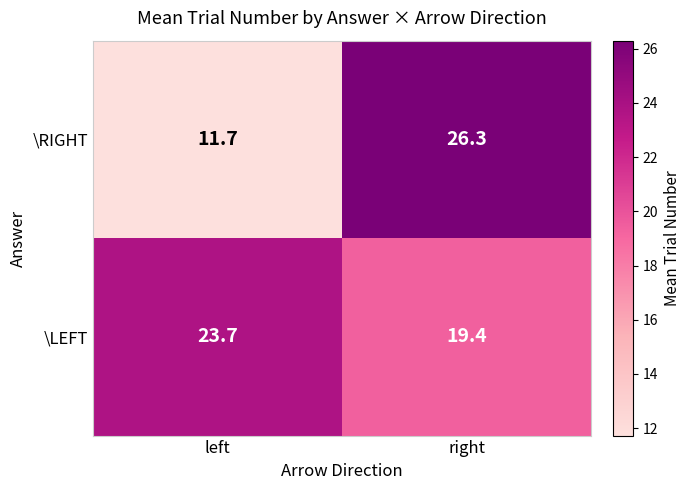

Where is \RIGHT nearest to the value 19?

left